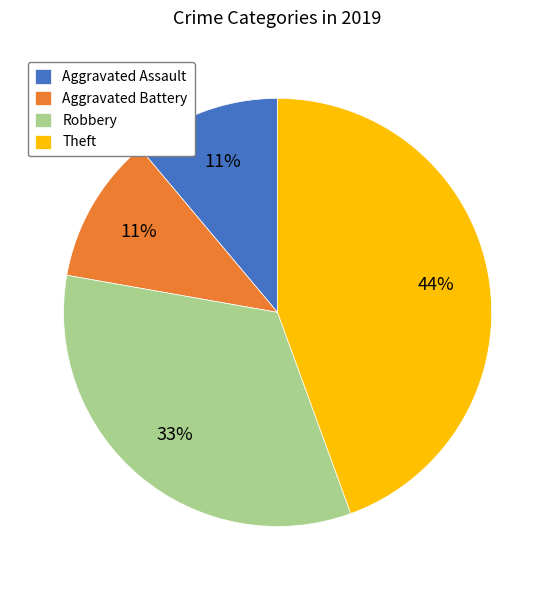

Which has a higher value, Aggravated Battery or Robbery?

Robbery